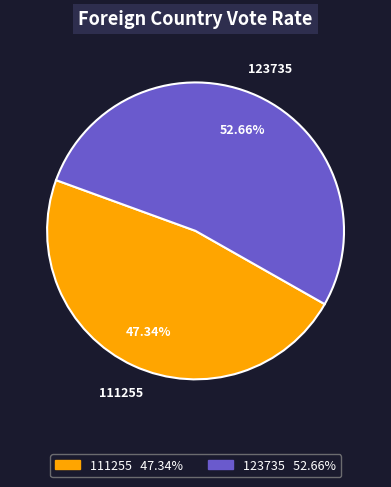

What is the ratio of the value at 123735 to the value at 111255?

1.1